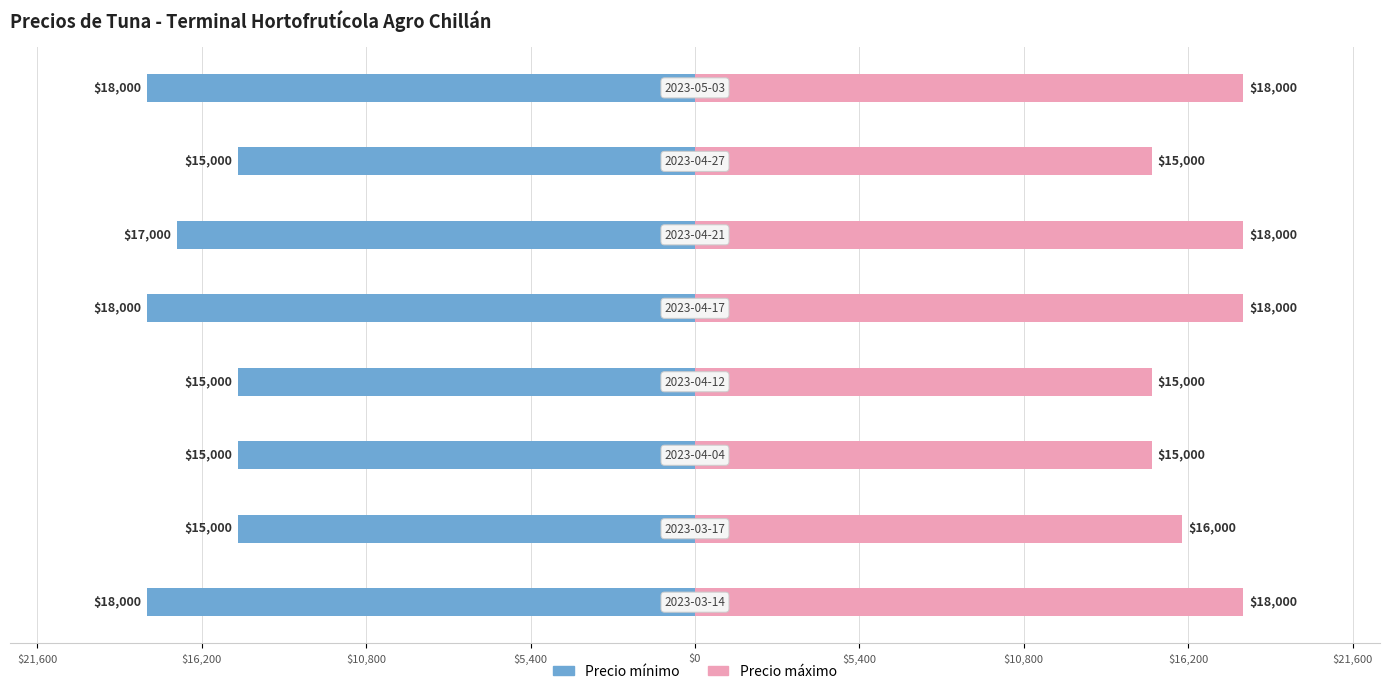

Rank the series by their average value, from highest to lowest.

Precio máximo, Precio mínimo